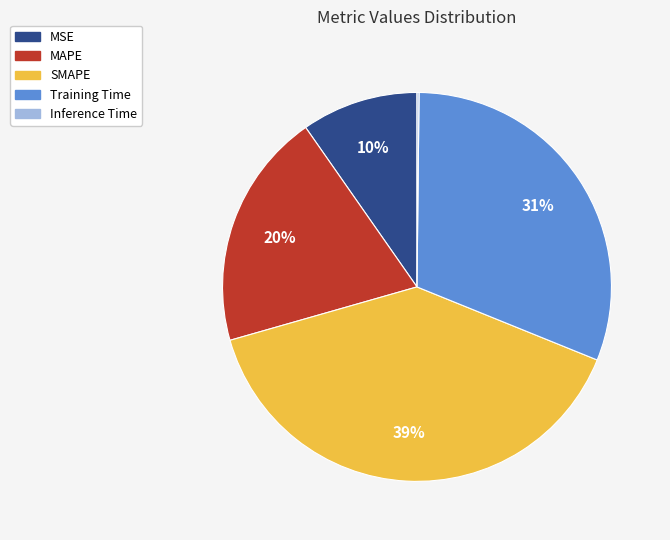

Is it true that MAPE is 20% of the pie?

True